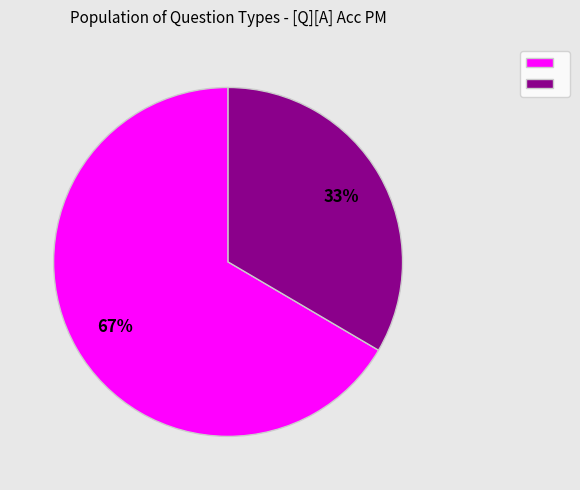

Is there a majority slice in this chart?

Yes